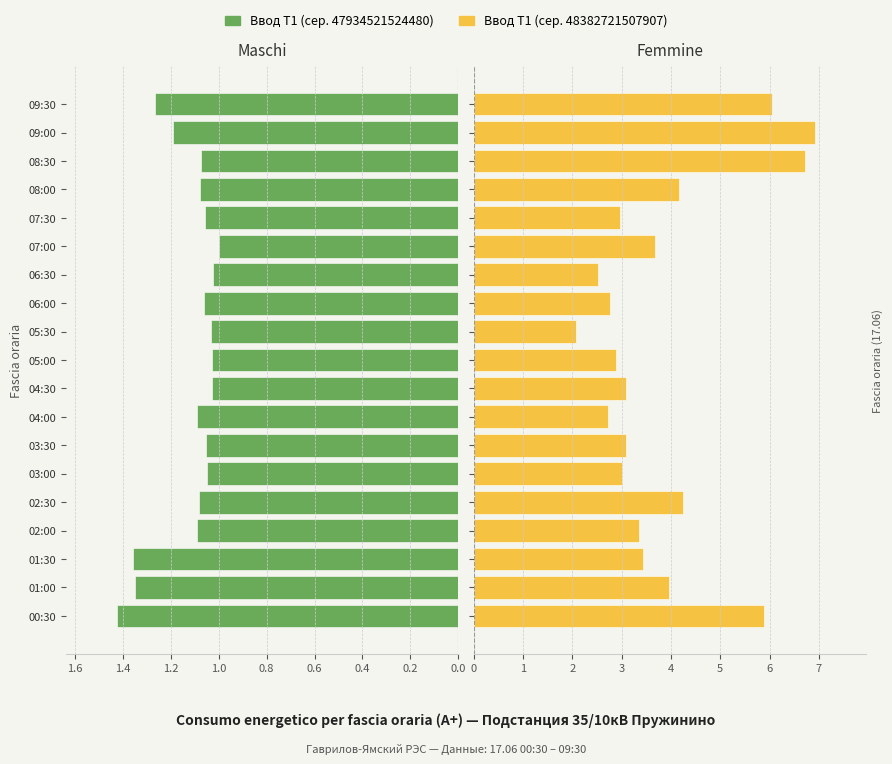

At how many categories does at least one series exceed 3?

12